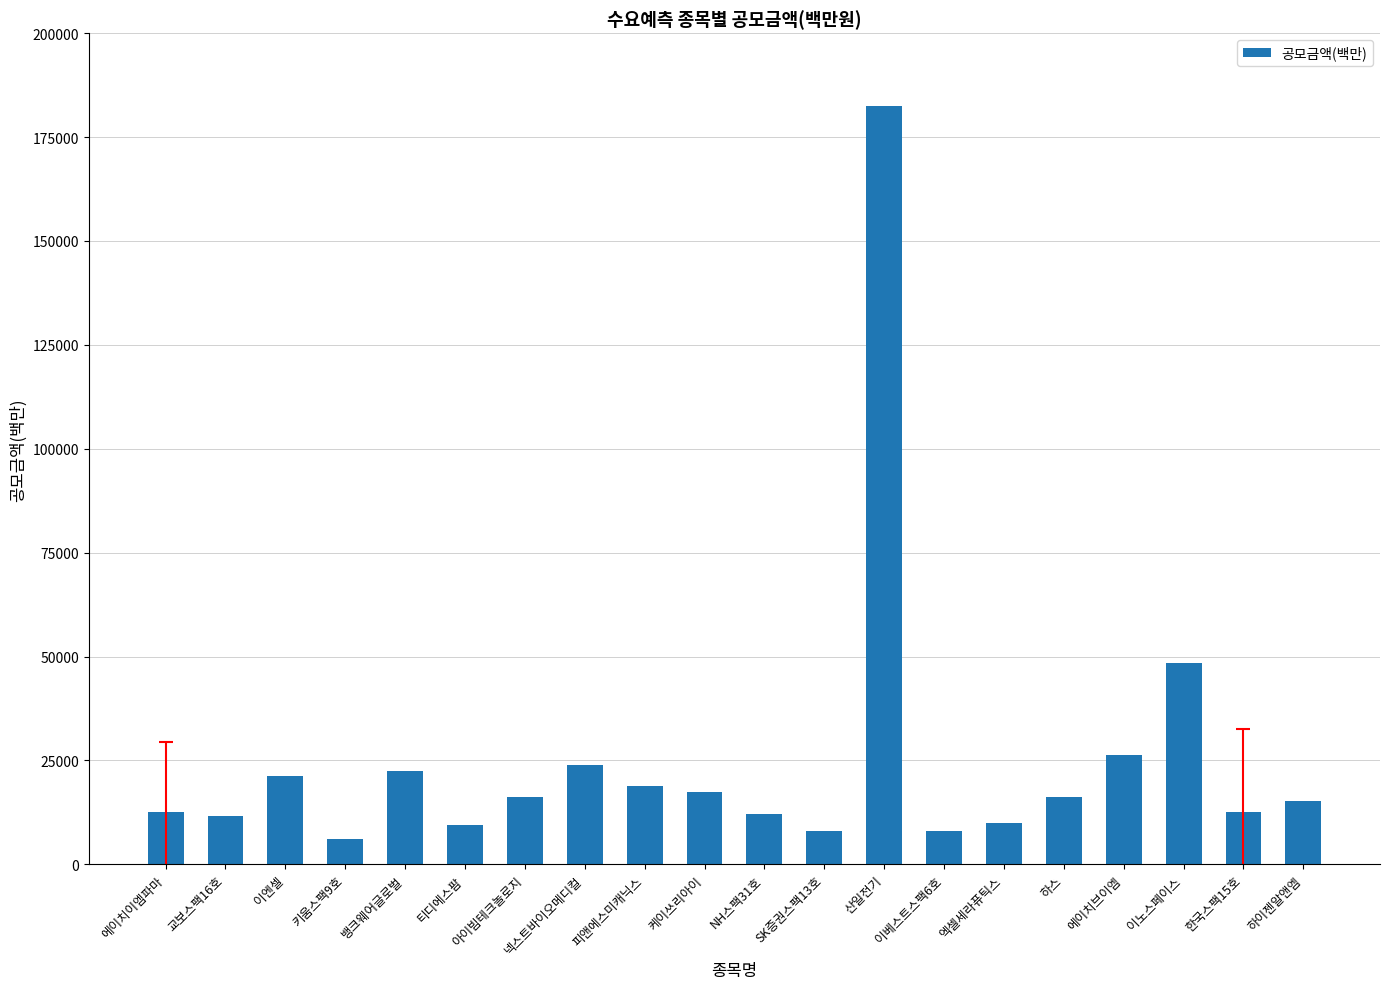

What is the label of the 17th bar from the left?

에이치브이엠